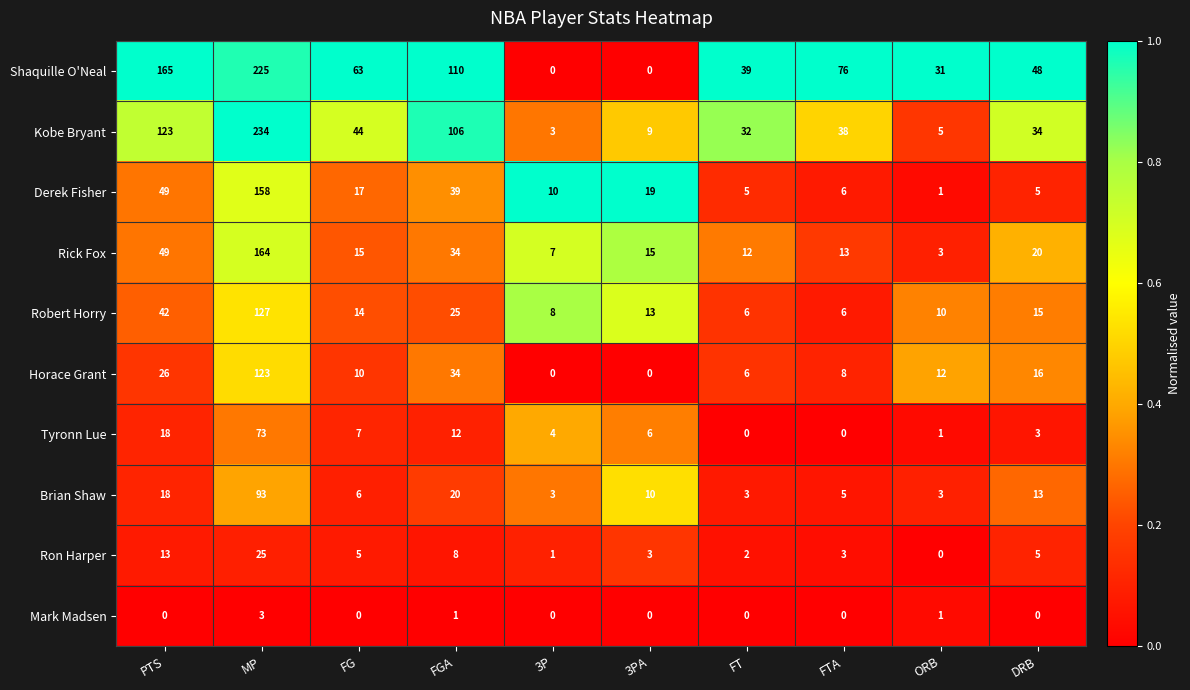

What is the average value of the Robert Horry series?

27